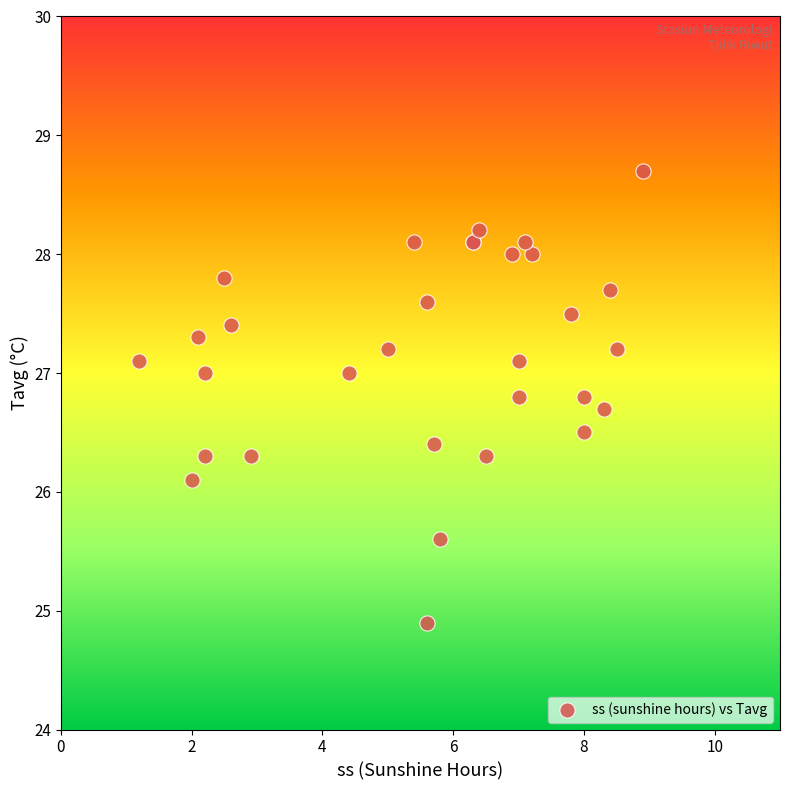

What Y value in the scatter plot is closest to 26?

26.1